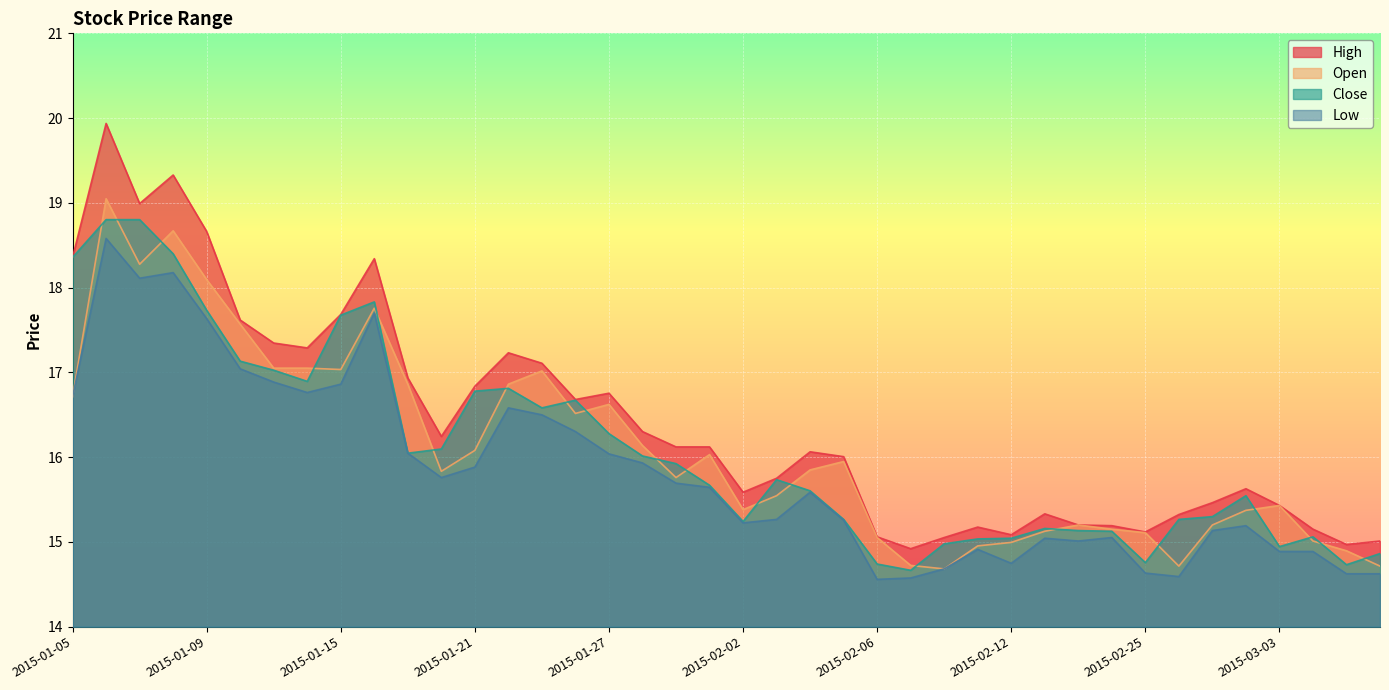

Is it true that close equals 3.5 at 2015-02-26?

False